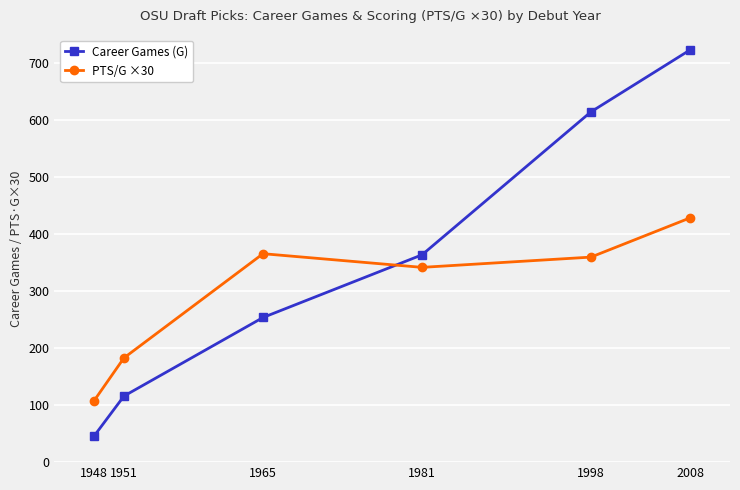

At which label is PTS/G ×30 closest to 268?

1981